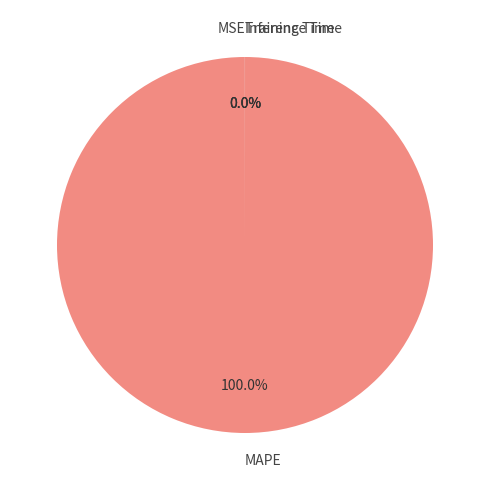

Is there any slice that represents more than half of the pie?

Yes